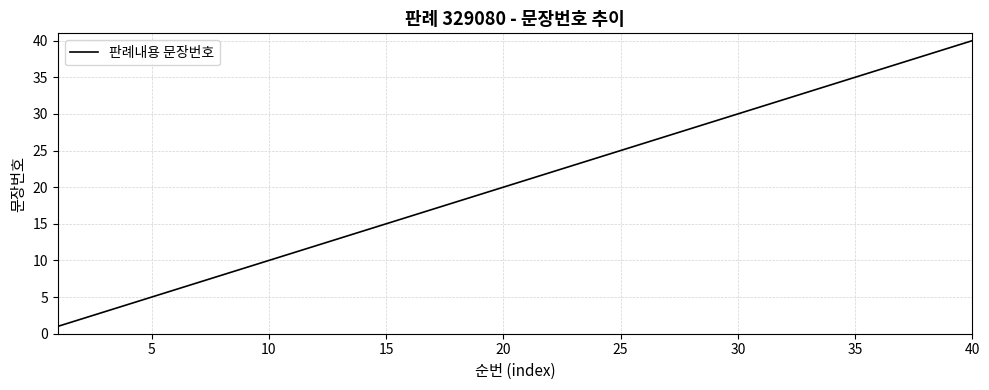

What is the greatest value displayed?

40